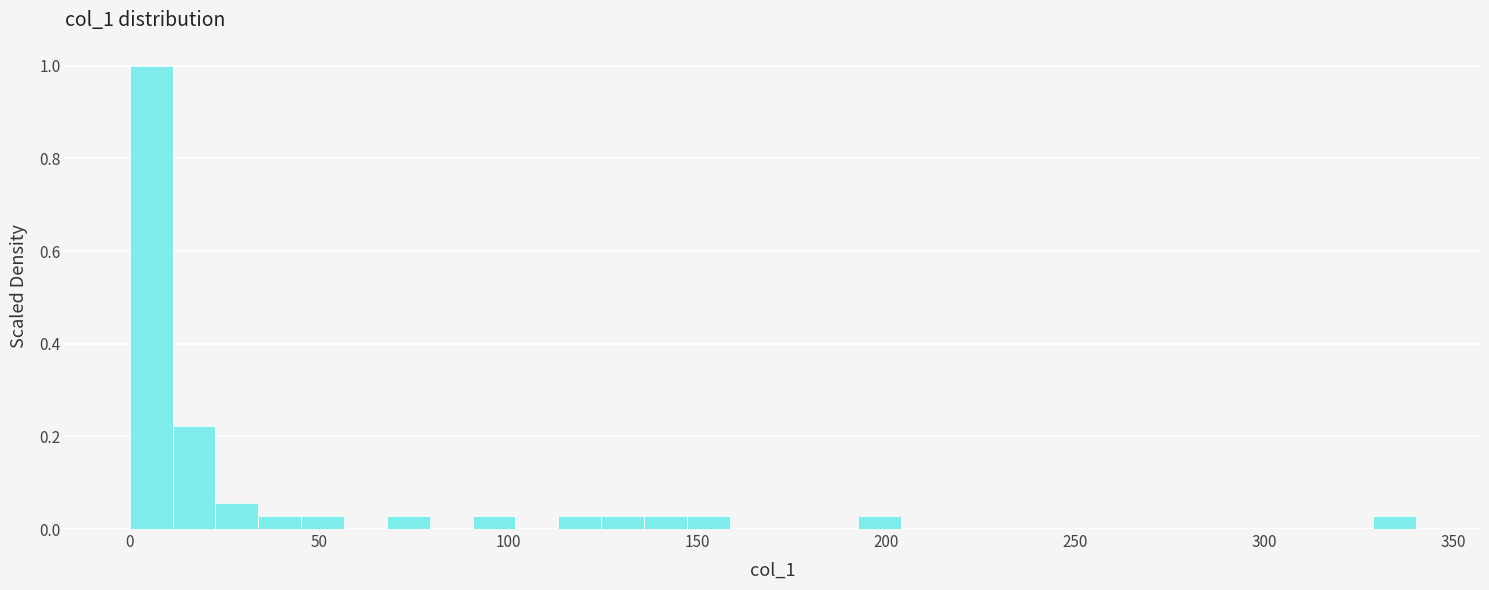

Around what value on the x-axis is the tallest bar? Give the approximate position of its centre, as read against the axis.

5